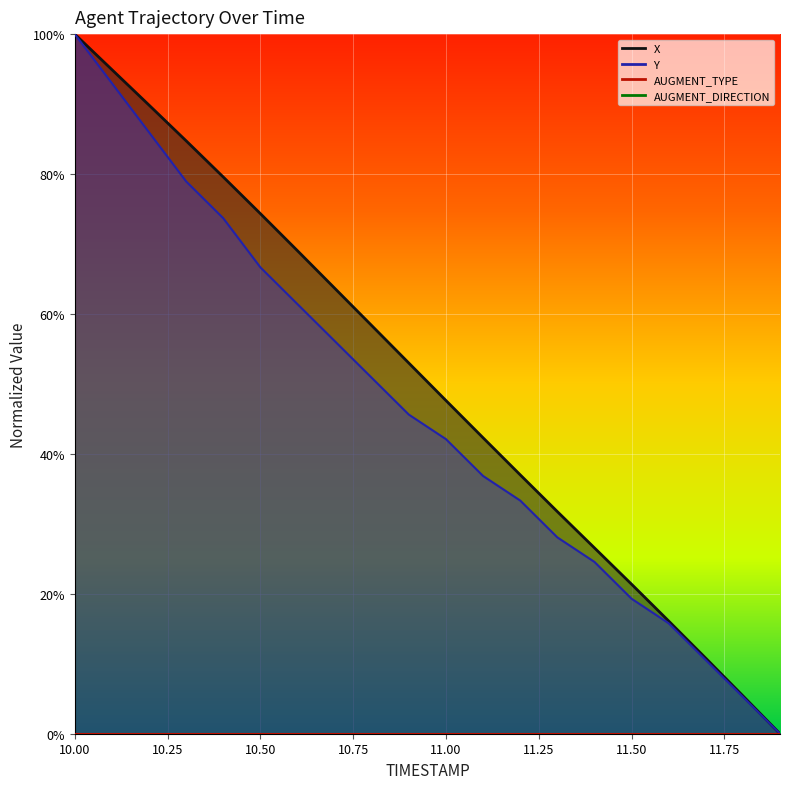

The value of Y at 10.0 is 0.3. True or false?

False